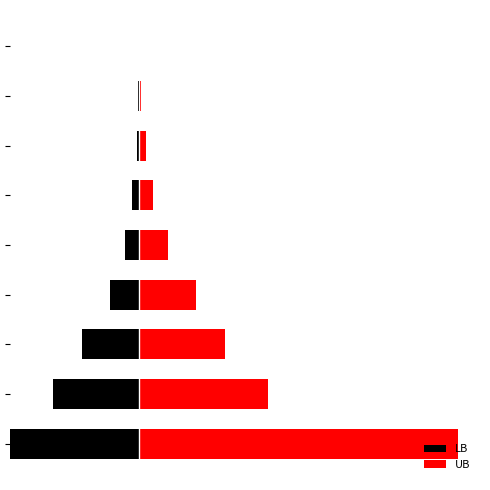

Which series has the widest spread of values?

UB